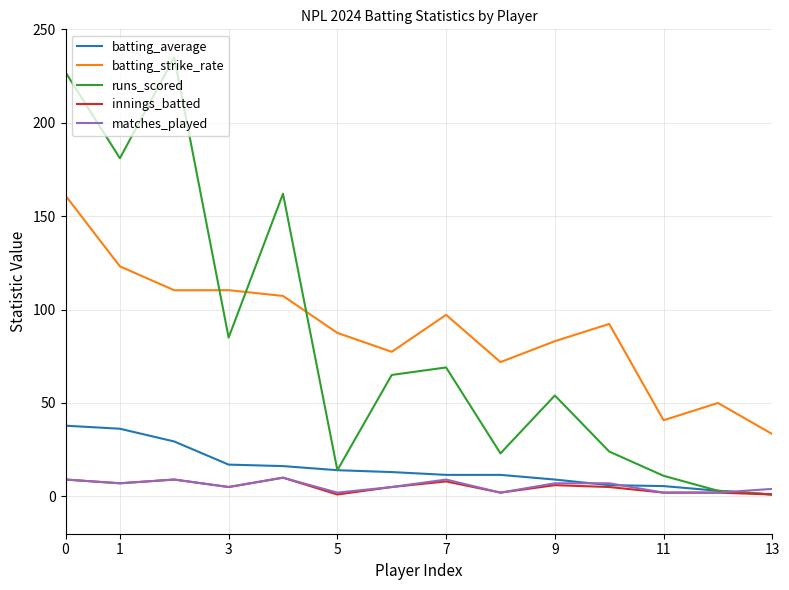

What is the maximum value shown in the chart?

235.0